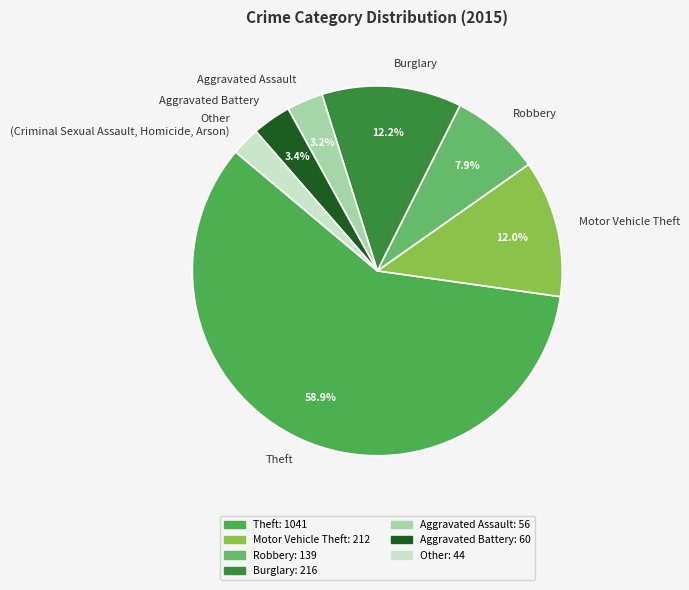

To the nearest percent, what portion does Aggravated Battery represent?

3%